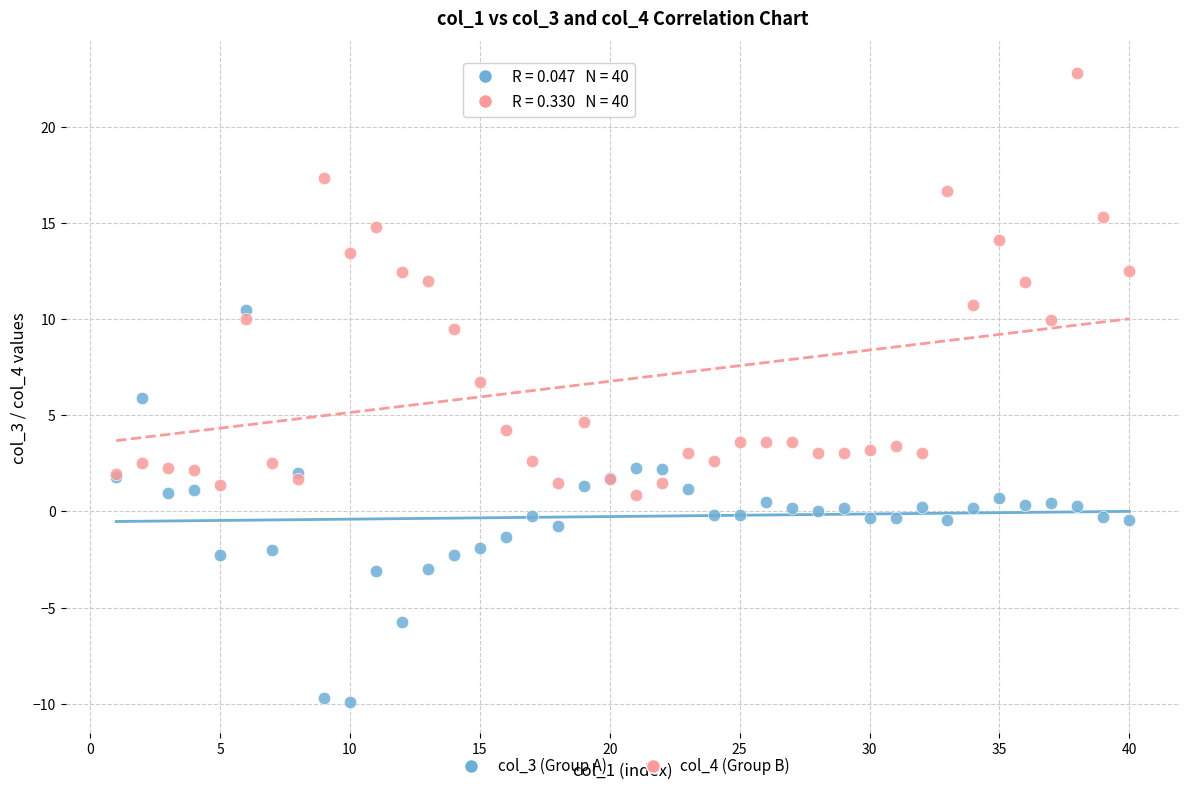

What is the X range (max minus min) for the scatter plot?

39.0